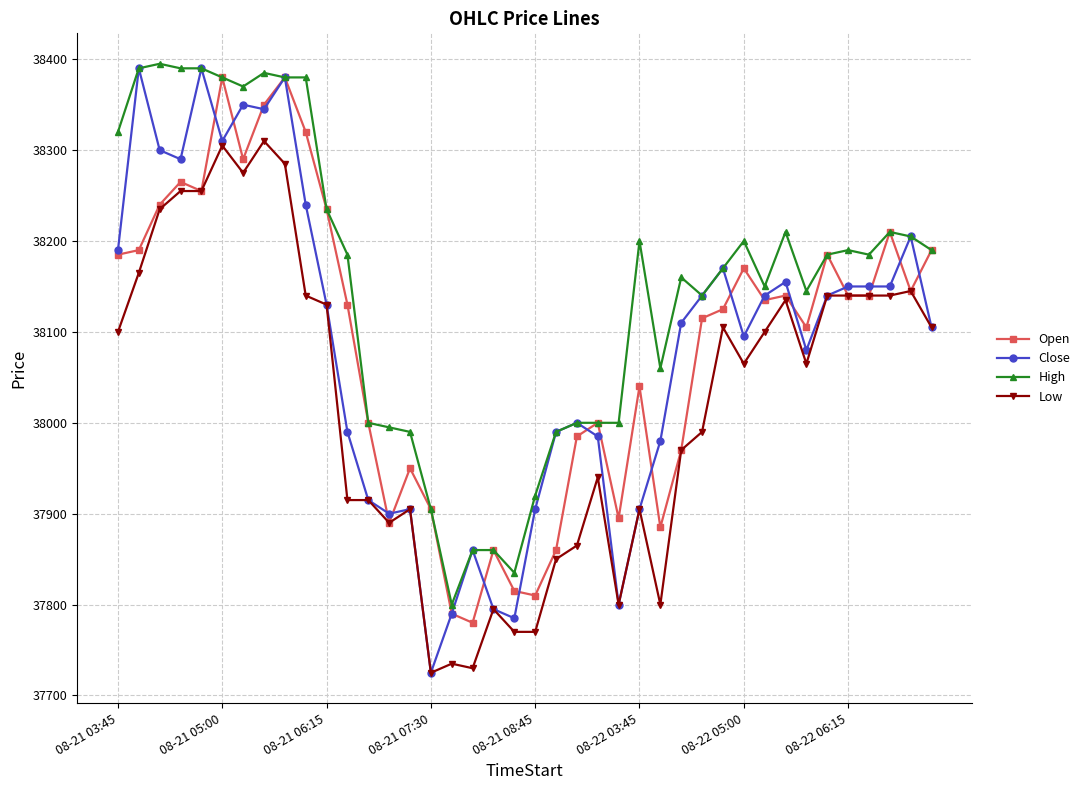

Which series has the largest total across all categories?

High